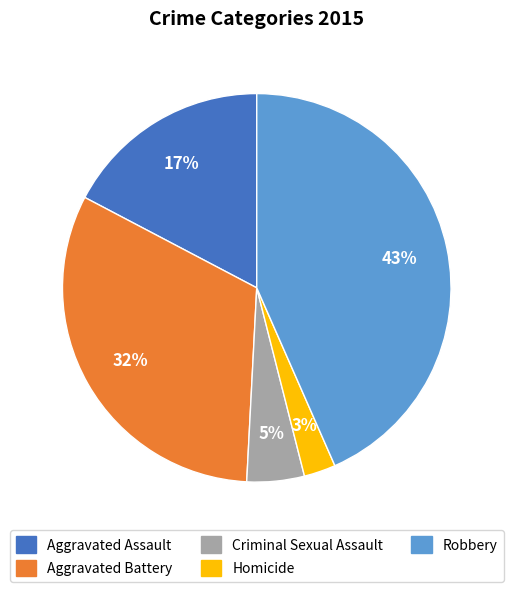

Is the sum of Criminal Sexual Assault and Aggravated Assault greater than half?

No